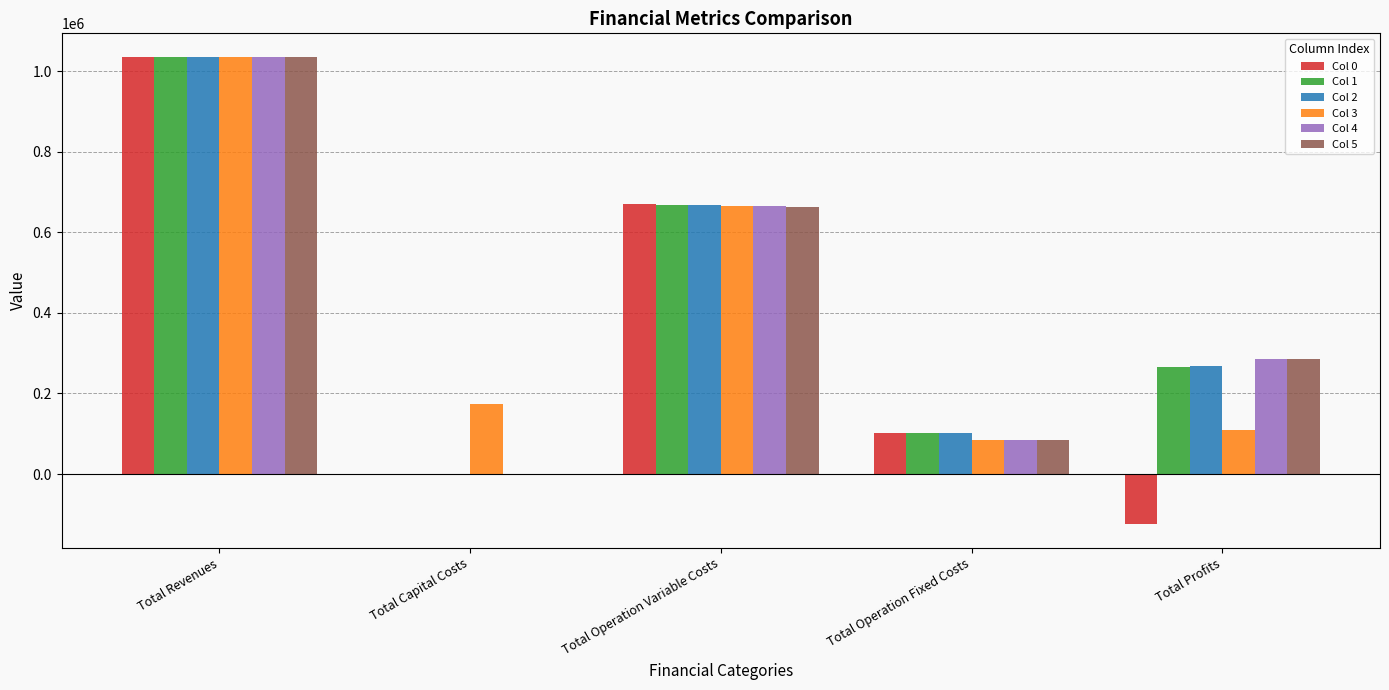

What is the sum of all Col 1 values?

2072264.1